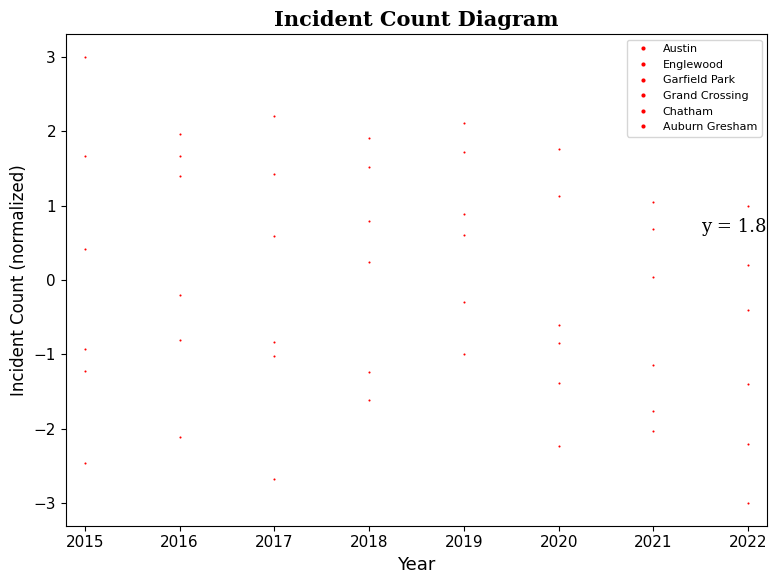

The value of Garfield Park at 2015 is -1.2. True or false?

True